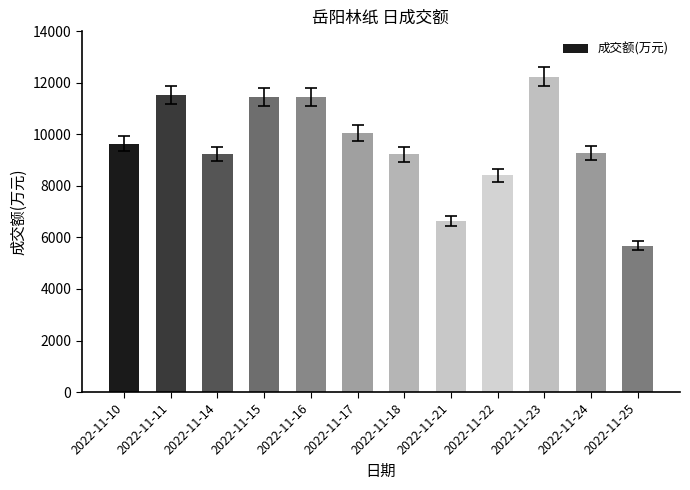

What is the greatest value displayed?

12247